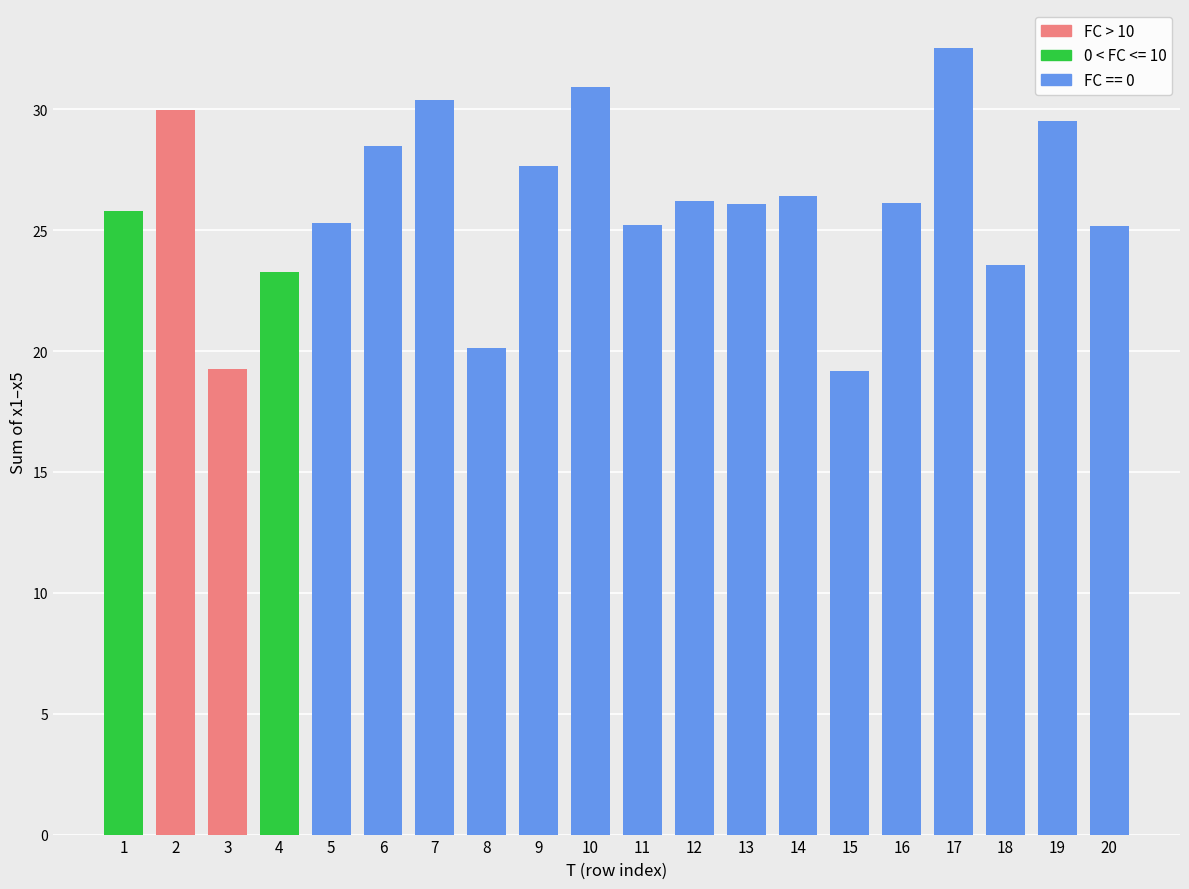

What is the highest value of the x5 series?

9.3